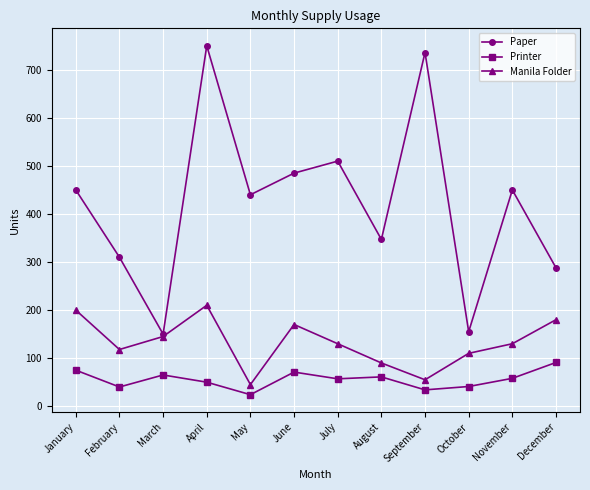

What is the sum of all Manila Folder values?

1583